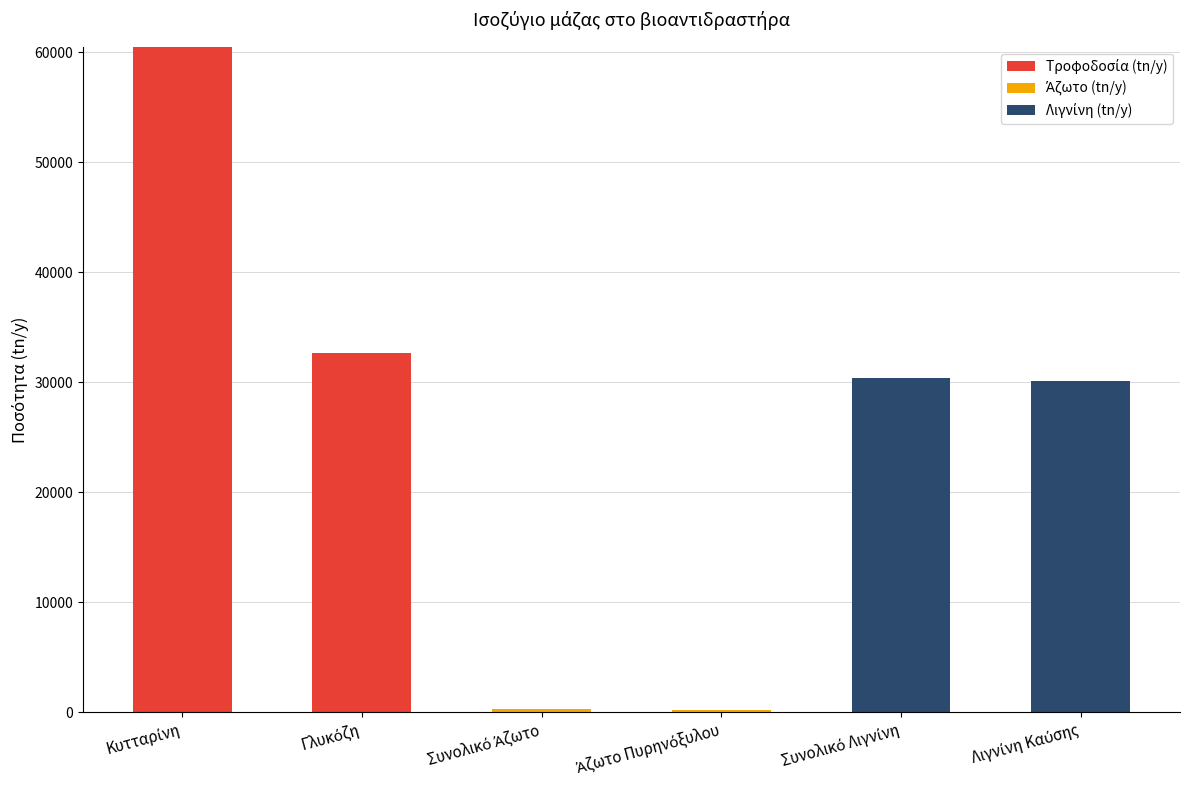

What is the difference between the Λιγνίνη (tn/y) values at Συνολικό Άζωτο and Λιγνίνη Καύσης?

30113.0